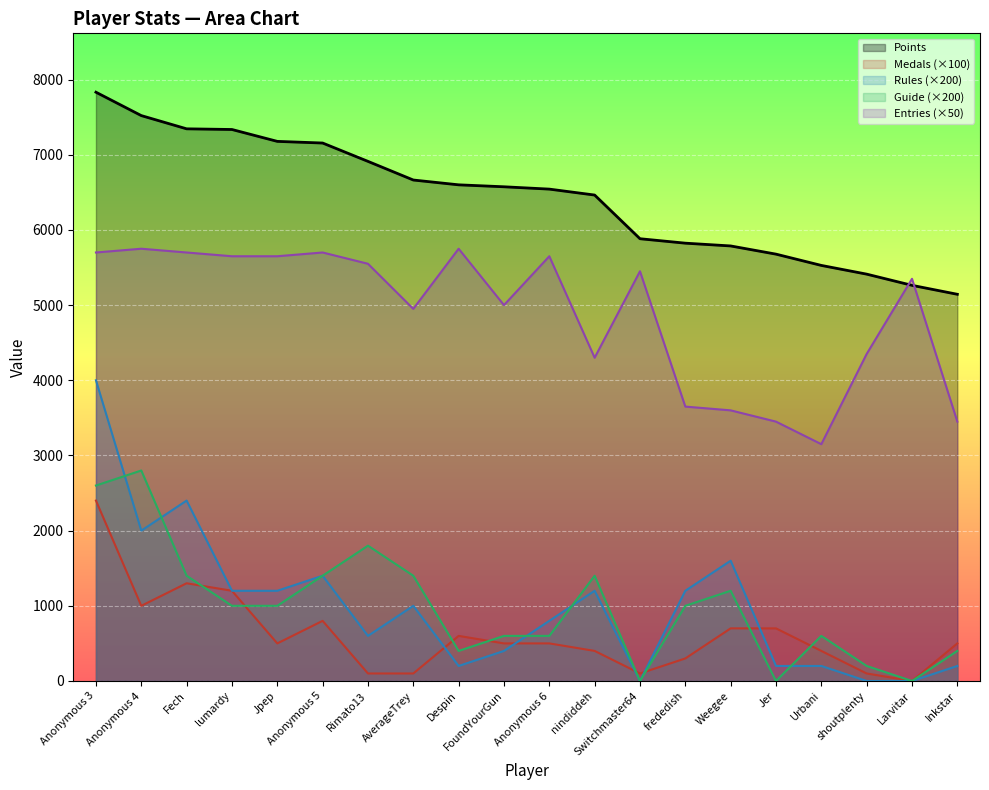

At how many categories does at least one series exceed 3229?

20